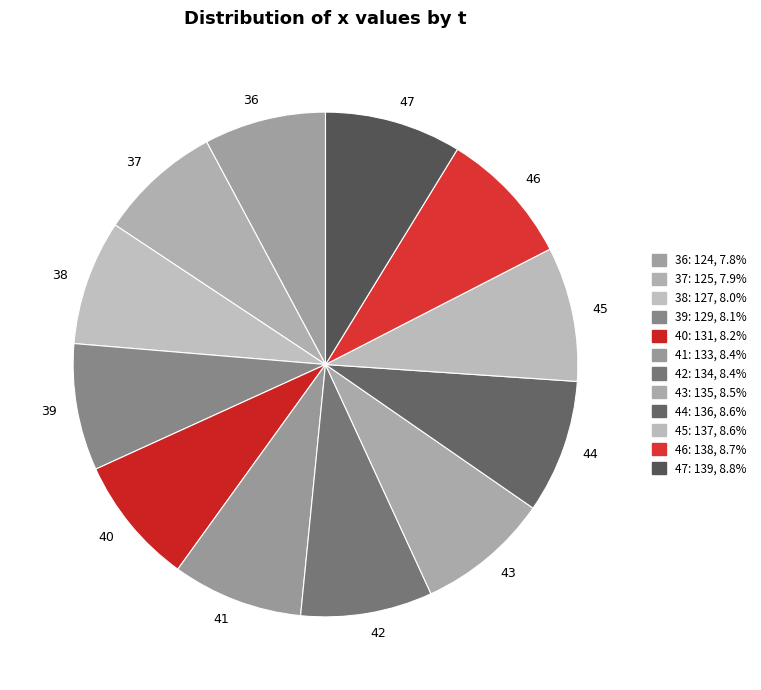

Is the sum of 39 and 41 greater than half?

No